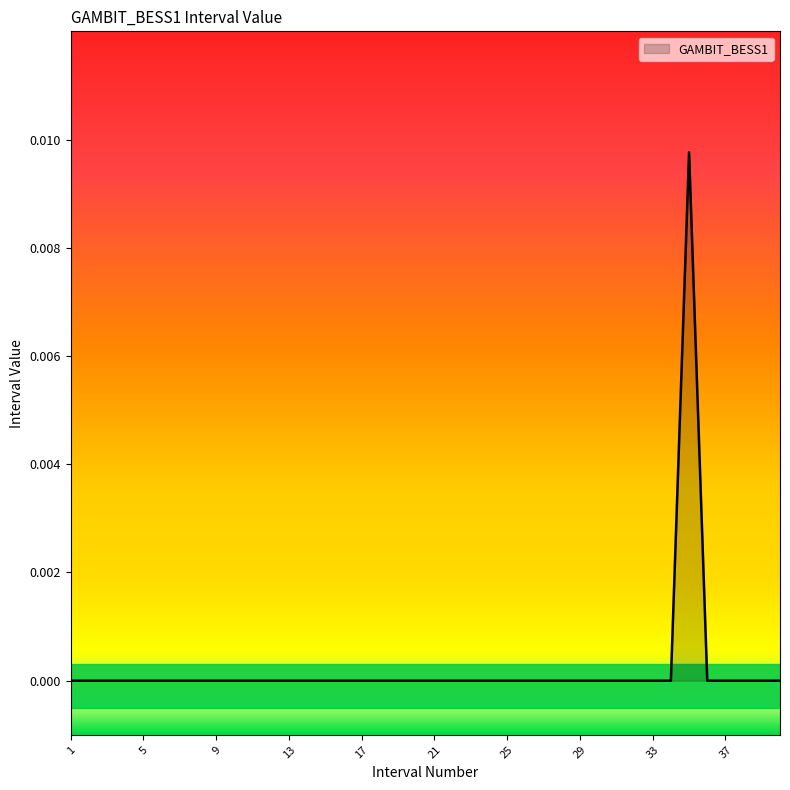

Does the chart display data point markers on the line(s)?

No